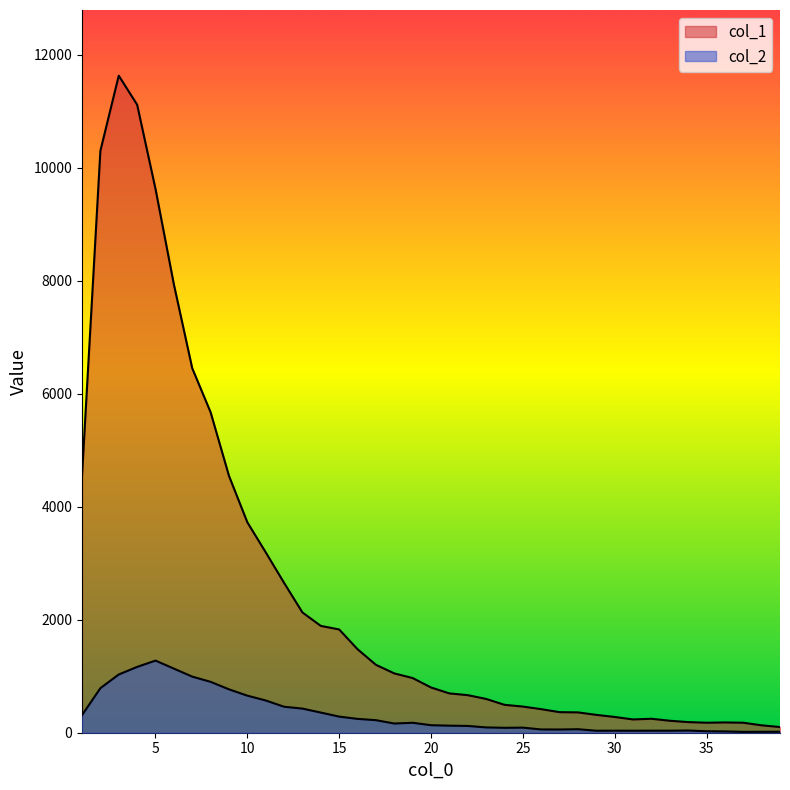

Between 3 and 10, which series saw the biggest shift?

col_1